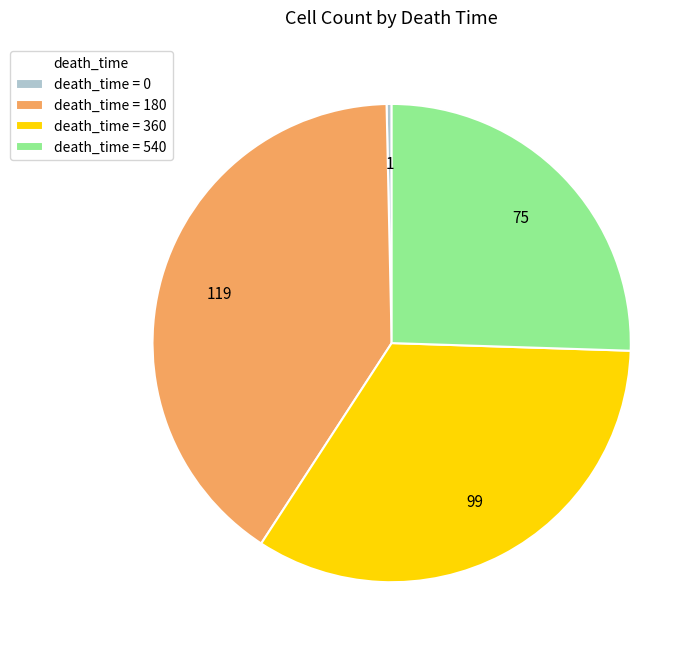

Is there any slice that represents more than half of the pie?

No